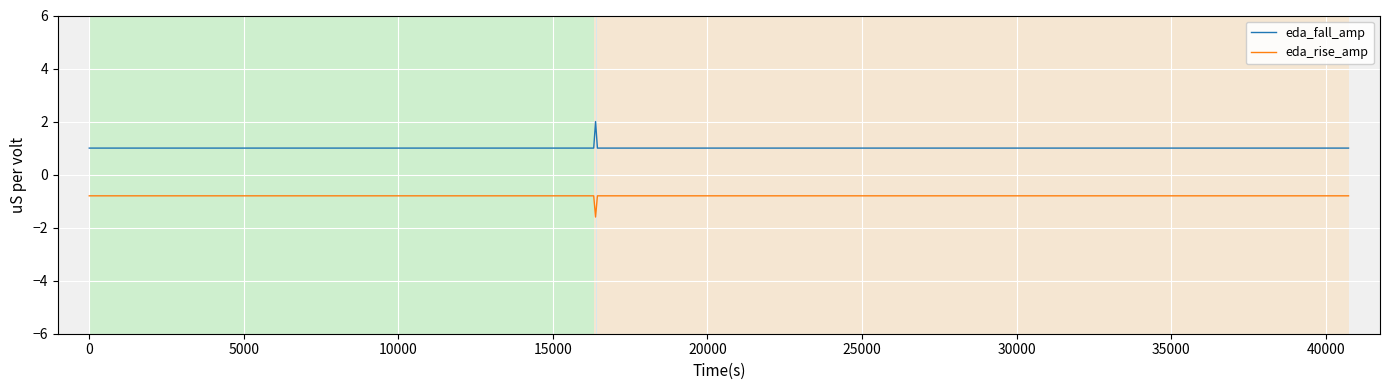

How many distinct data groups are displayed?

2